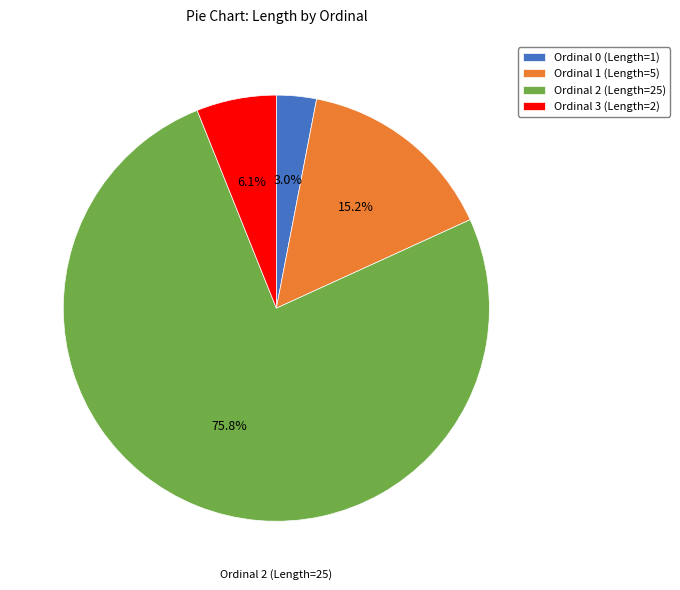

What percentage is the Ordinal 2 (Length=25) slice, to the nearest percent?

76%